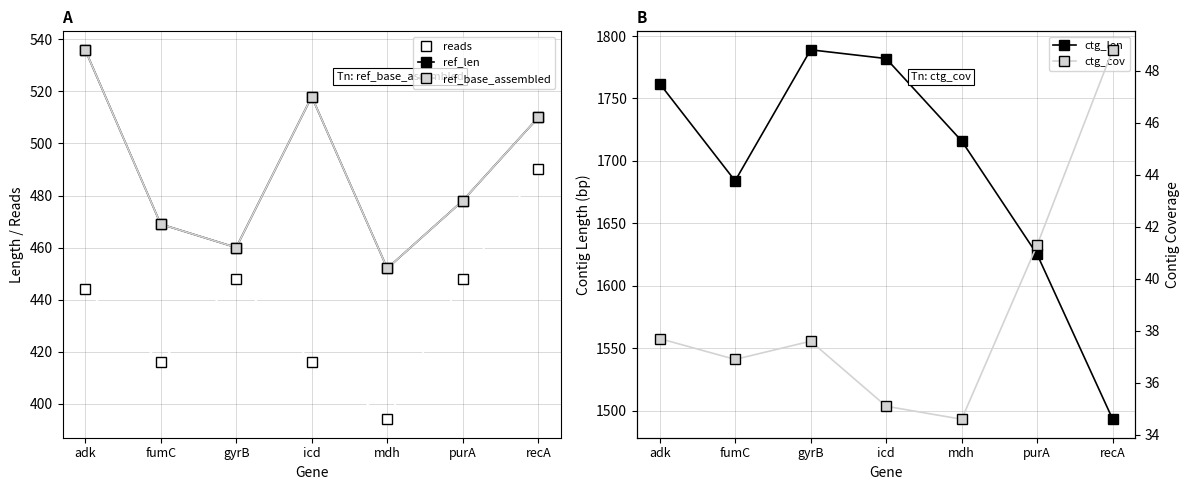

Where is the first local maximum for ref_len?

icd